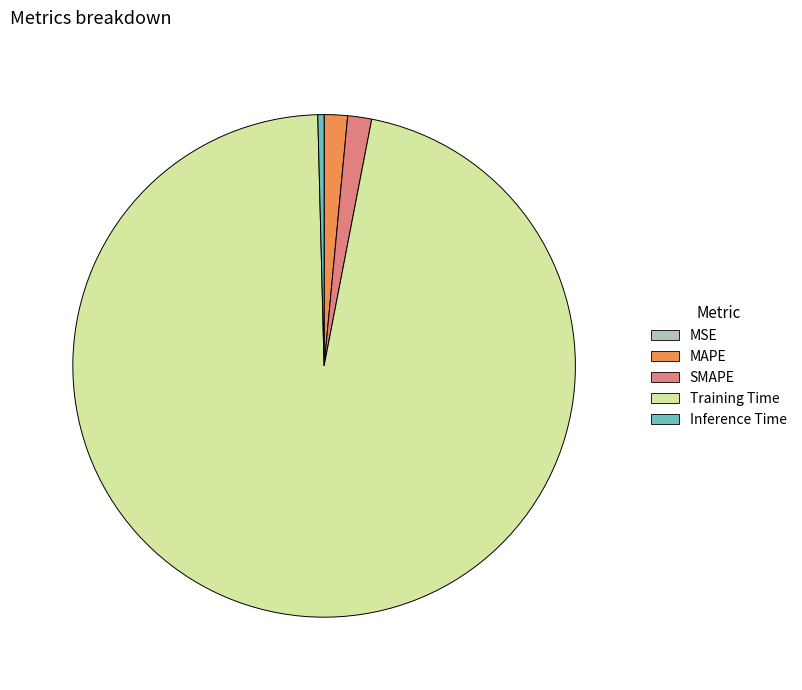

Is the sum of MAPE and SMAPE greater than half?

No